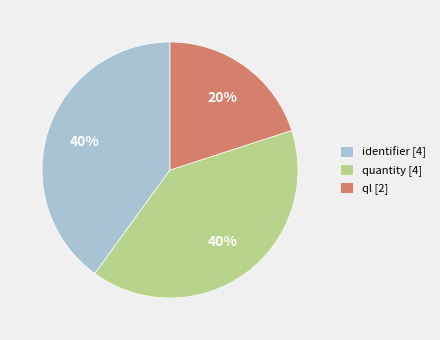

How many segments does this pie chart have?

3